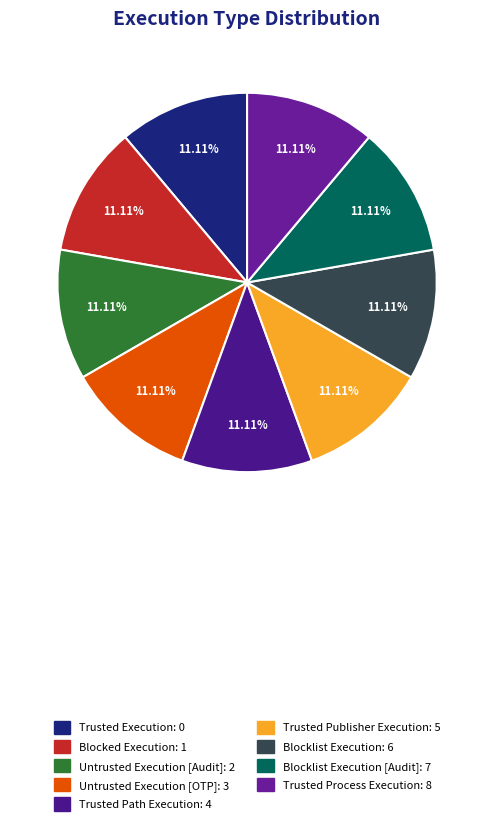

How many slices are in this pie chart?

9